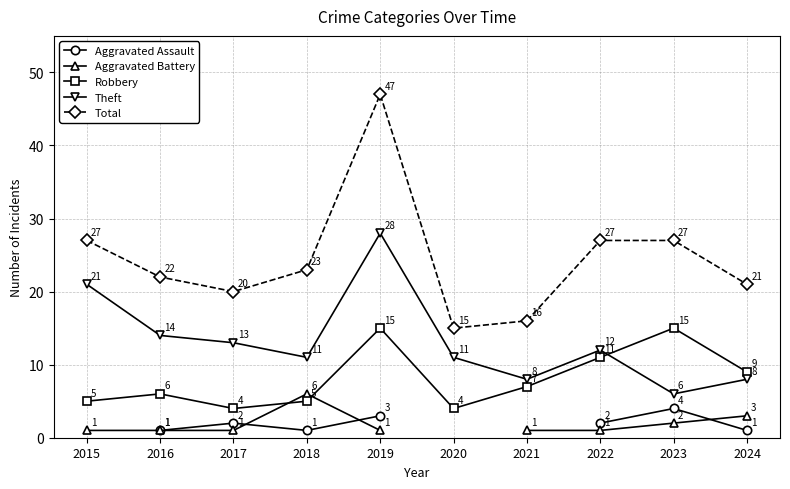

True or false: Theft and Aggravated Assault intersect in this chart.

False